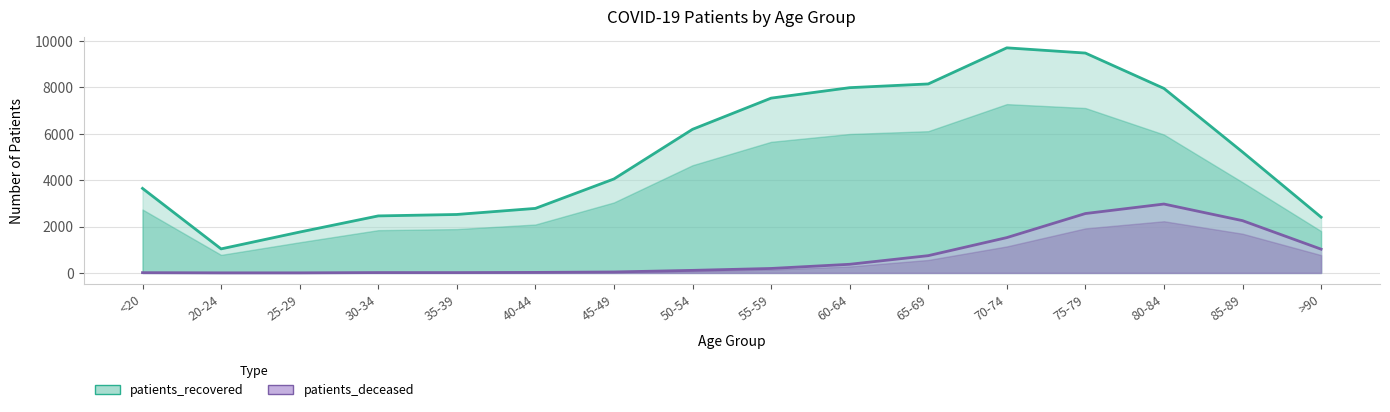

What is the label of the 8th point from the right?

55-59